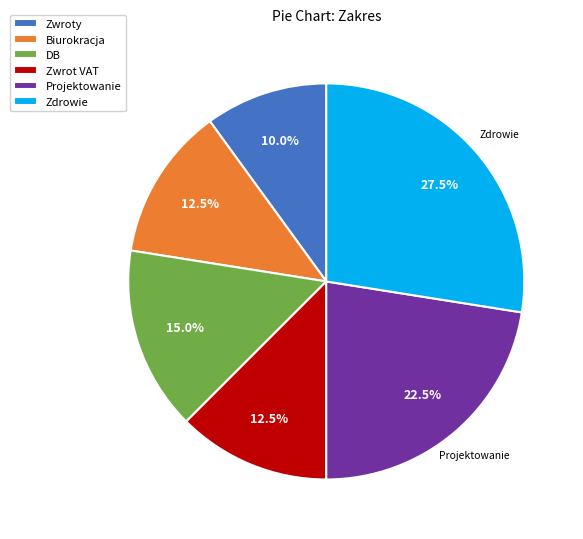

Combined, what portion of the pie is Biurokracja and DB?

27.5%